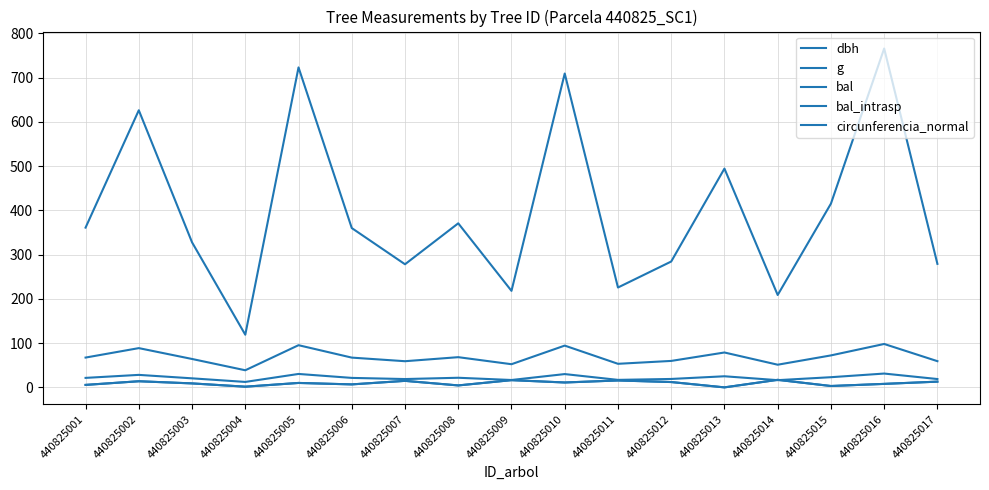

Reading right to left, list all the values displayed in this chart.

dbh: 440825017=18.9	440825016=31.2	440825015=23.0	440825014=16.3	440825013=25.1	440825012=19.0	440825011=16.9	440825010=30.1	440825009=16.7	440825008=21.7	440825007=18.8	440825006=21.4	440825005=30.3	440825004=12.3	440825003=20.4	440825002=28.2	440825001=21.4
g: 440825017=279.1	440825016=765.9	440825015=415.2	440825014=208.8	440825013=494.5	440825012=284.4	440825011=225.7	440825010=709.3	440825009=218.1	440825008=370.8	440825007=278.2	440825006=360.1	440825005=723.1	440825004=119.0	440825003=327.8	440825002=626.3	440825001=361.1
bal: 440825017=12.9	440825016=7.9	440825015=3.1	440825014=17.0	440825013=0.0	440825012=12.0	440825011=15.6	440825010=11.0	440825009=16.3	440825008=4.4	440825007=14.7	440825006=6.7	440825005=10.0	440825004=1.6	440825003=9.0	440825002=13.8	440825001=5.6
bal_intrasp: 440825017=12.9	440825016=7.9	440825015=3.1	440825014=17.0	440825013=0.0	440825012=12.0	440825011=15.6	440825010=11.0	440825009=16.3	440825008=4.4	440825007=14.7	440825006=6.7	440825005=10.0	440825004=1.6	440825003=9.0	440825002=13.8	440825001=5.6
circunferencia_normal: 440825017=59.2	440825016=98.1	440825015=72.2	440825014=51.2	440825013=78.8	440825012=59.8	440825011=53.3	440825010=94.4	440825009=52.4	440825008=68.3	440825007=59.1	440825006=67.3	440825005=95.3	440825004=38.7	440825003=64.2	440825002=88.7	440825001=67.4